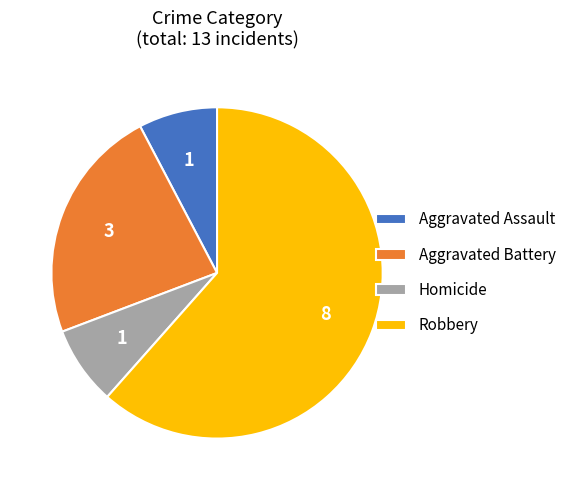

True or false: Aggravated Battery accounts for 35% of the total.

False